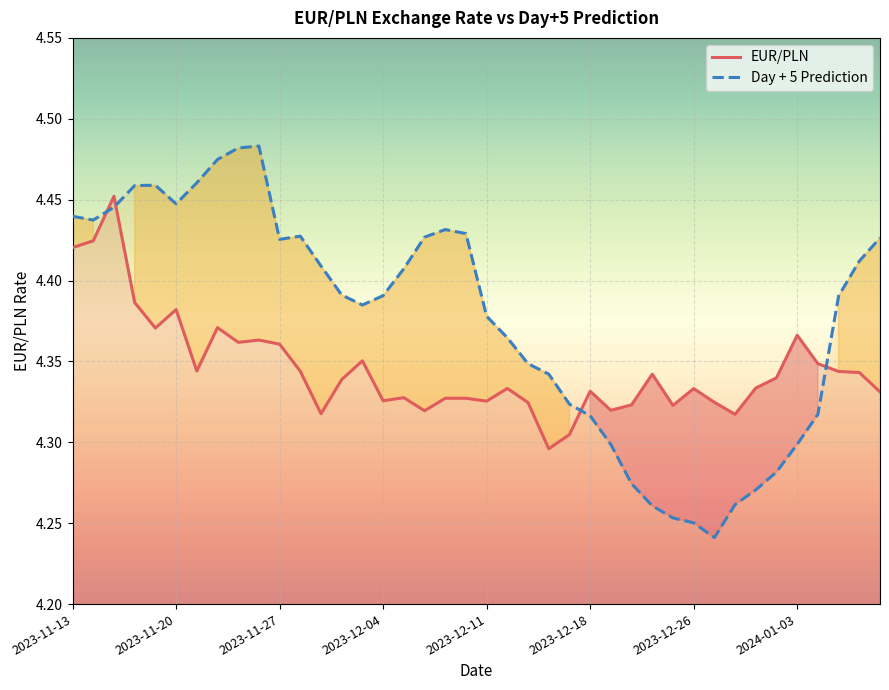

Between 16 and 38, which series saw the biggest shift?

EUR/PLN